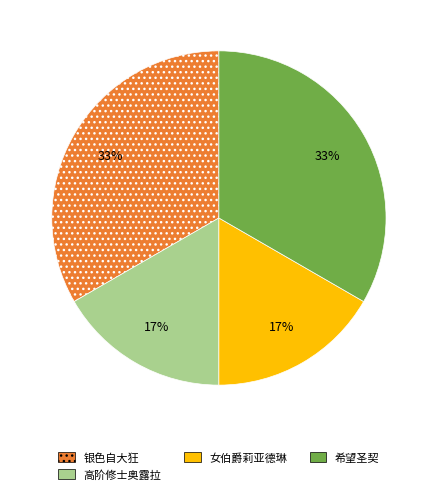

How many slices are in this pie chart?

4